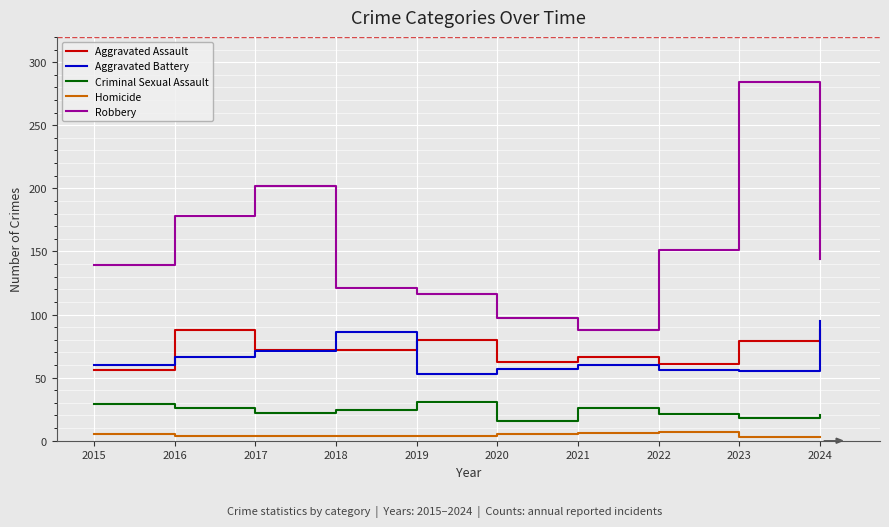

What is the sum of all Aggravated Battery values?

659